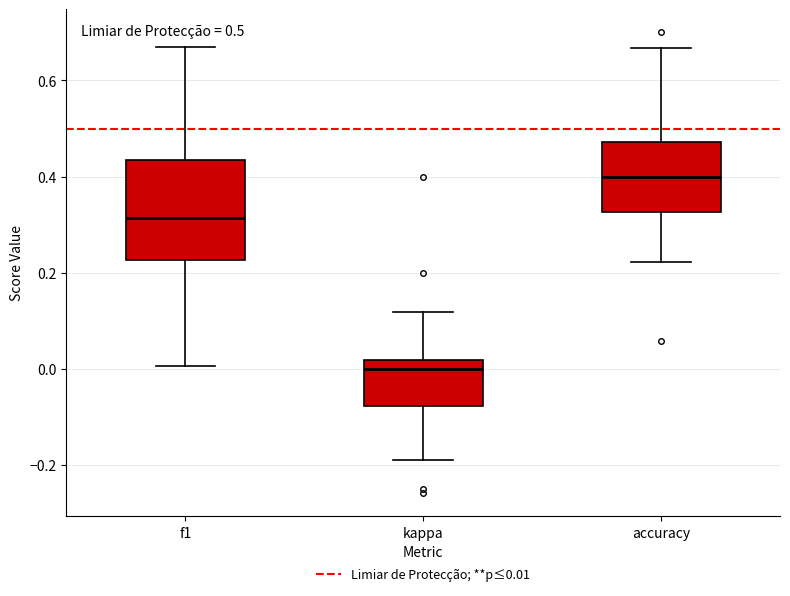

Which box has the lowest median line?

kappa